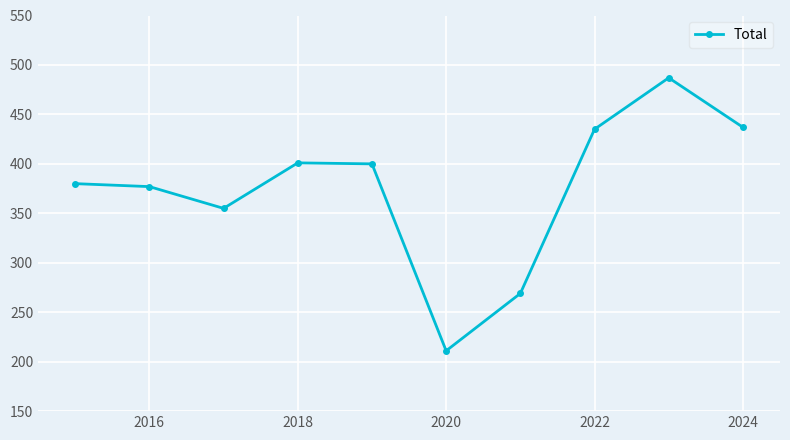

True or false: there are more than 0 points higher than both neighbors.

True